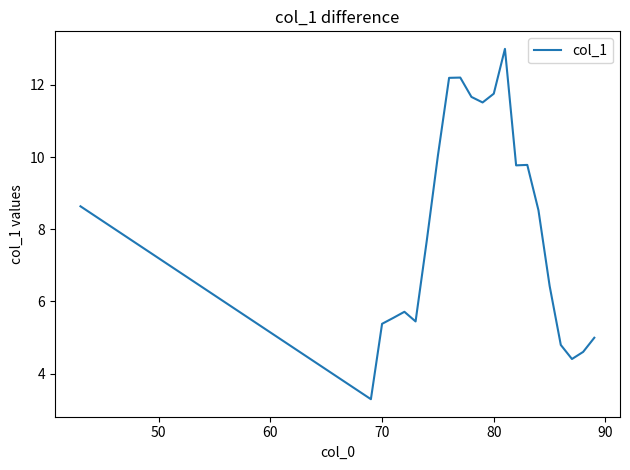

How many values are below 8?

11